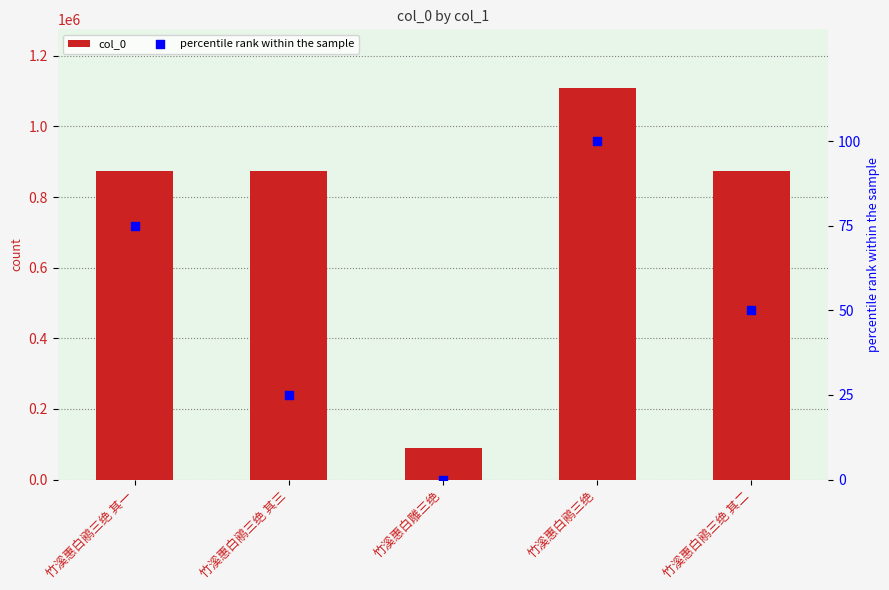

Which series has the largest total across all categories?

col_0